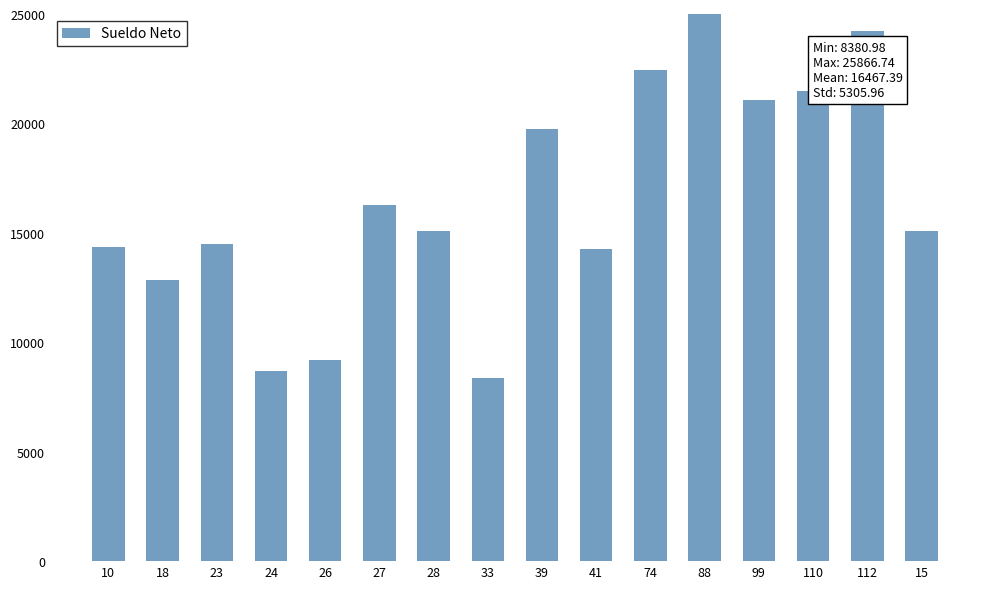

Count the number of categories in the chart.

16